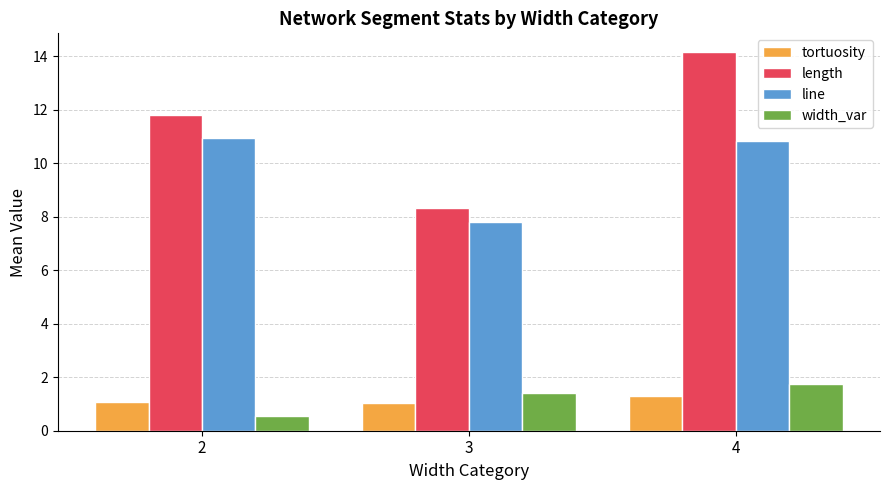

Does the chart contain stacked bars?

No